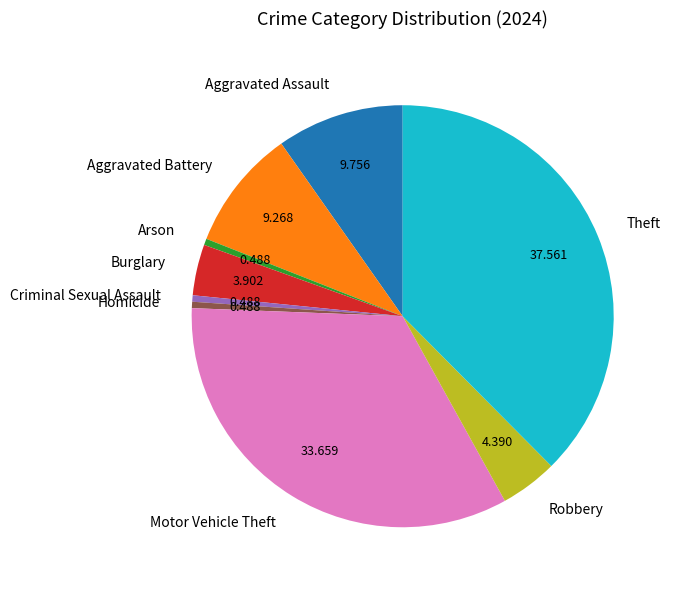

Combined, do Aggravated Assault and Criminal Sexual Assault account for over 50%?

No